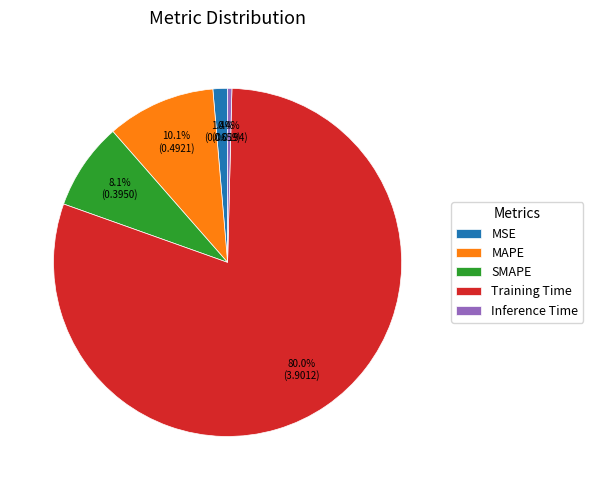

Rank the categories by value from lowest to highest.

Inference Time, MSE, SMAPE, MAPE, Training Time